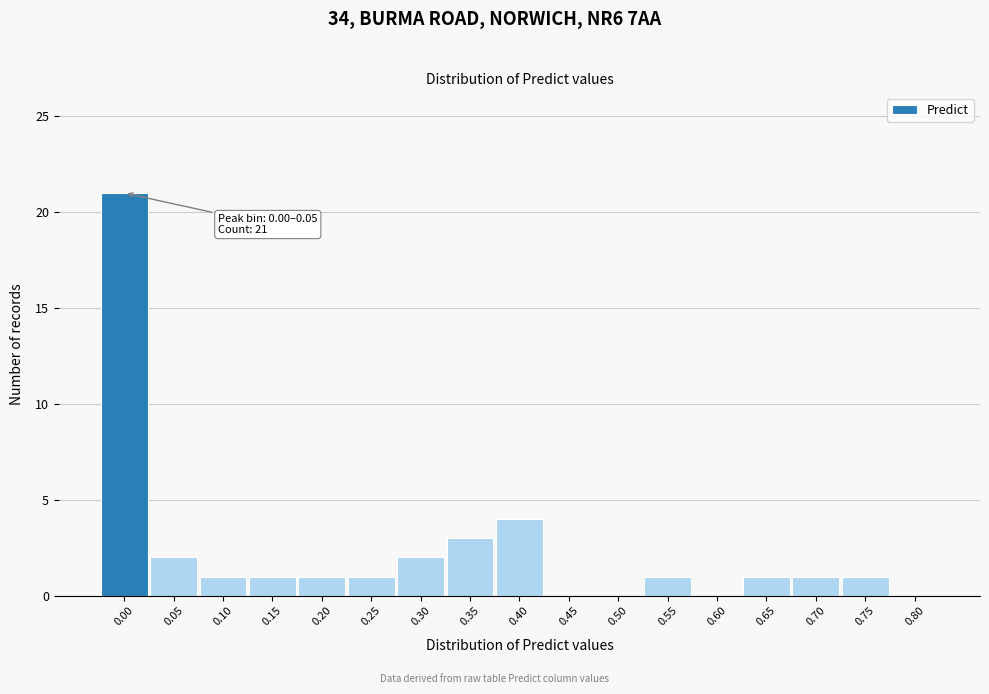

Reading left to right, transcribe all the data shown in this chart.

0.00=21	0.05=2	0.10=1	0.15=1	0.20=1	0.25=1	0.30=2	0.35=3	0.40=4	0.45=0	0.50=0	0.55=1	0.60=0	0.65=1	0.70=1	0.75=1	0.80=0